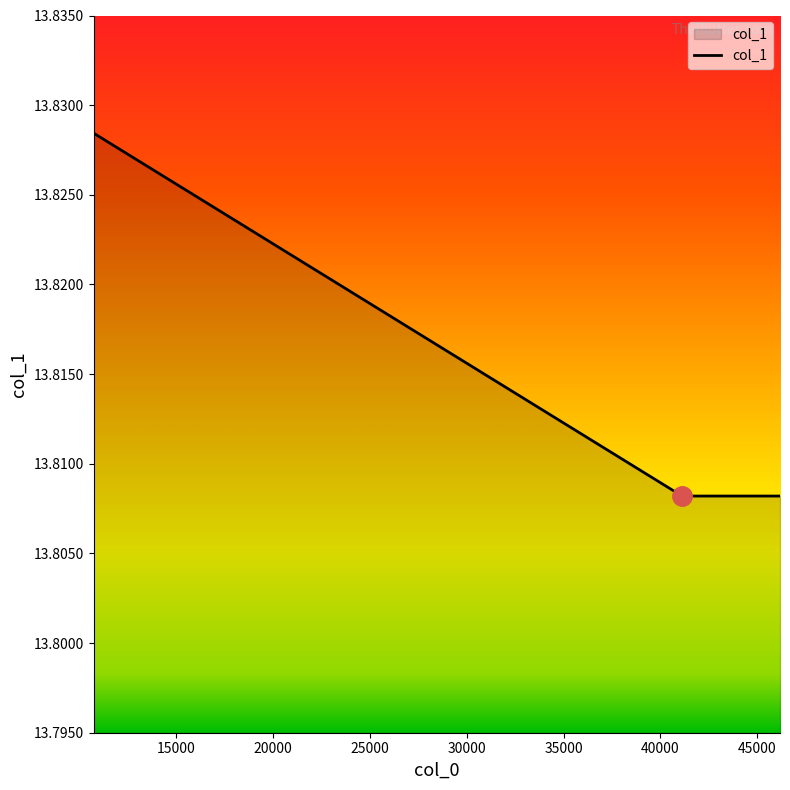

What is the sum of all values?

69.1